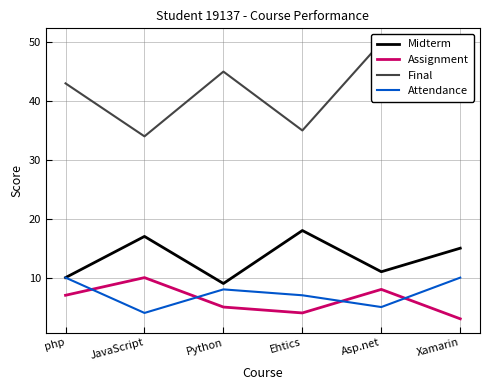

True or false: Assignment and Midterm intersect in this chart.

False